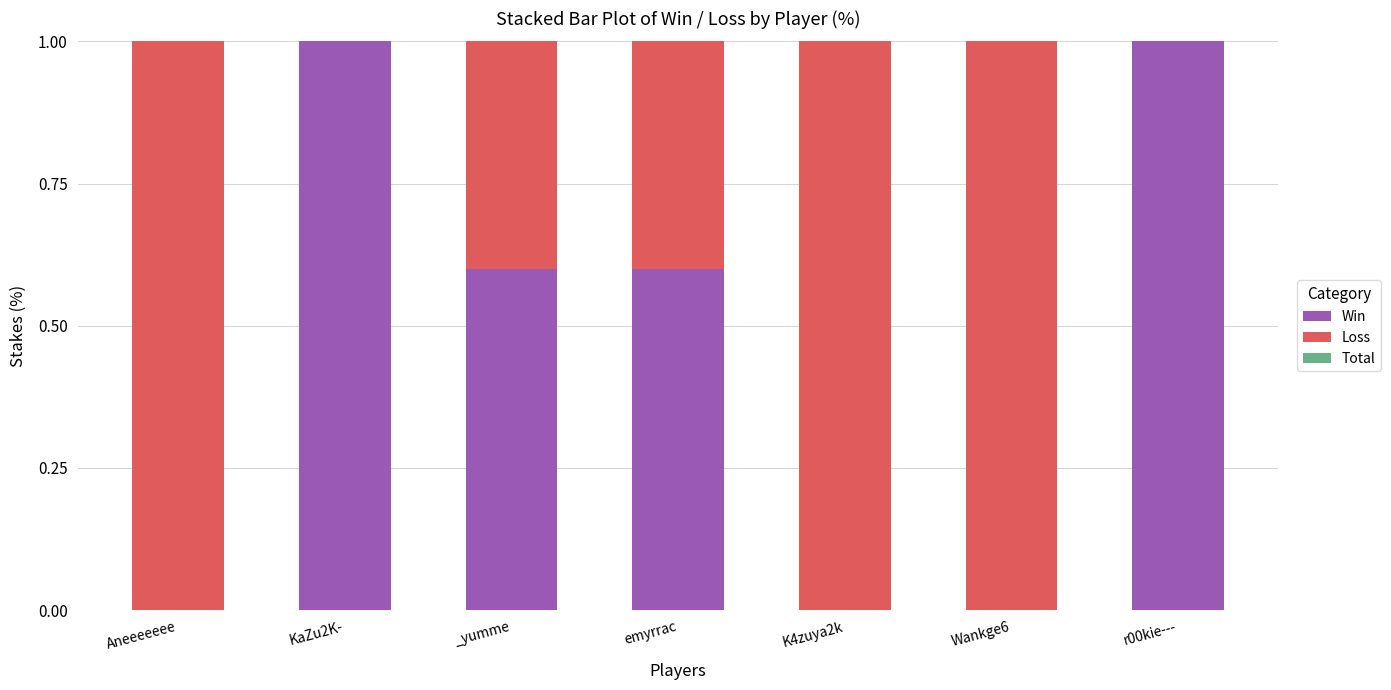

The Win series shows 0.3 at _yumme. True or false?

False